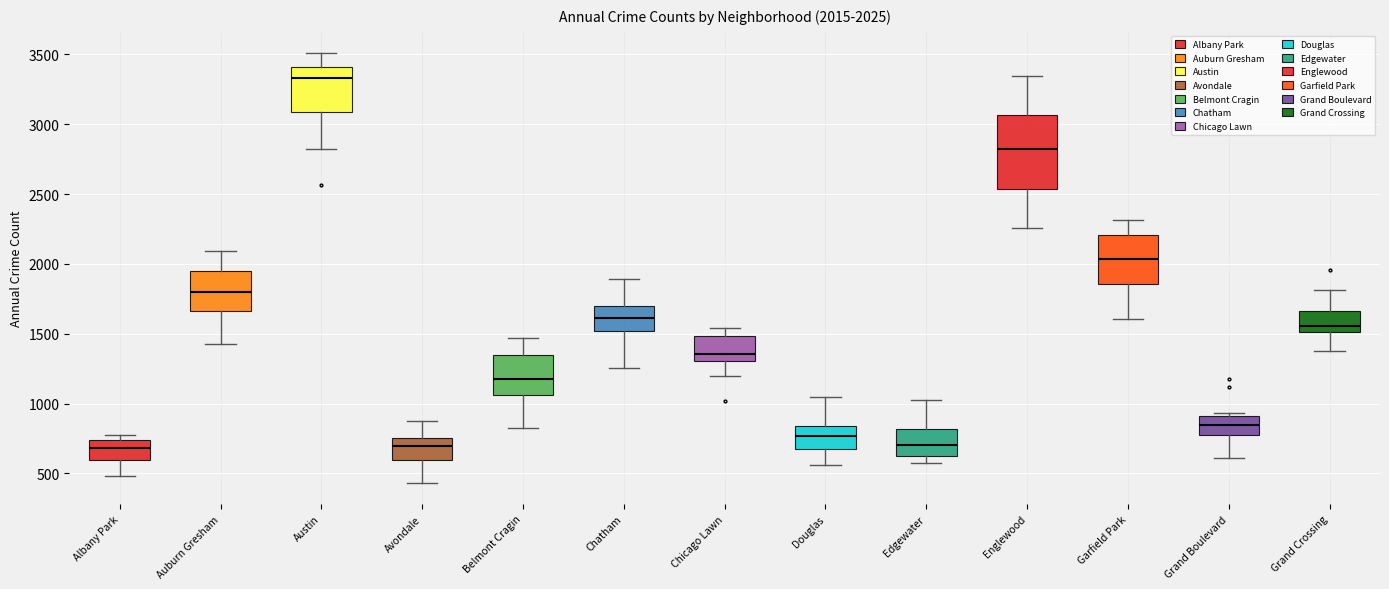

Which box has the highest median line?

Austin